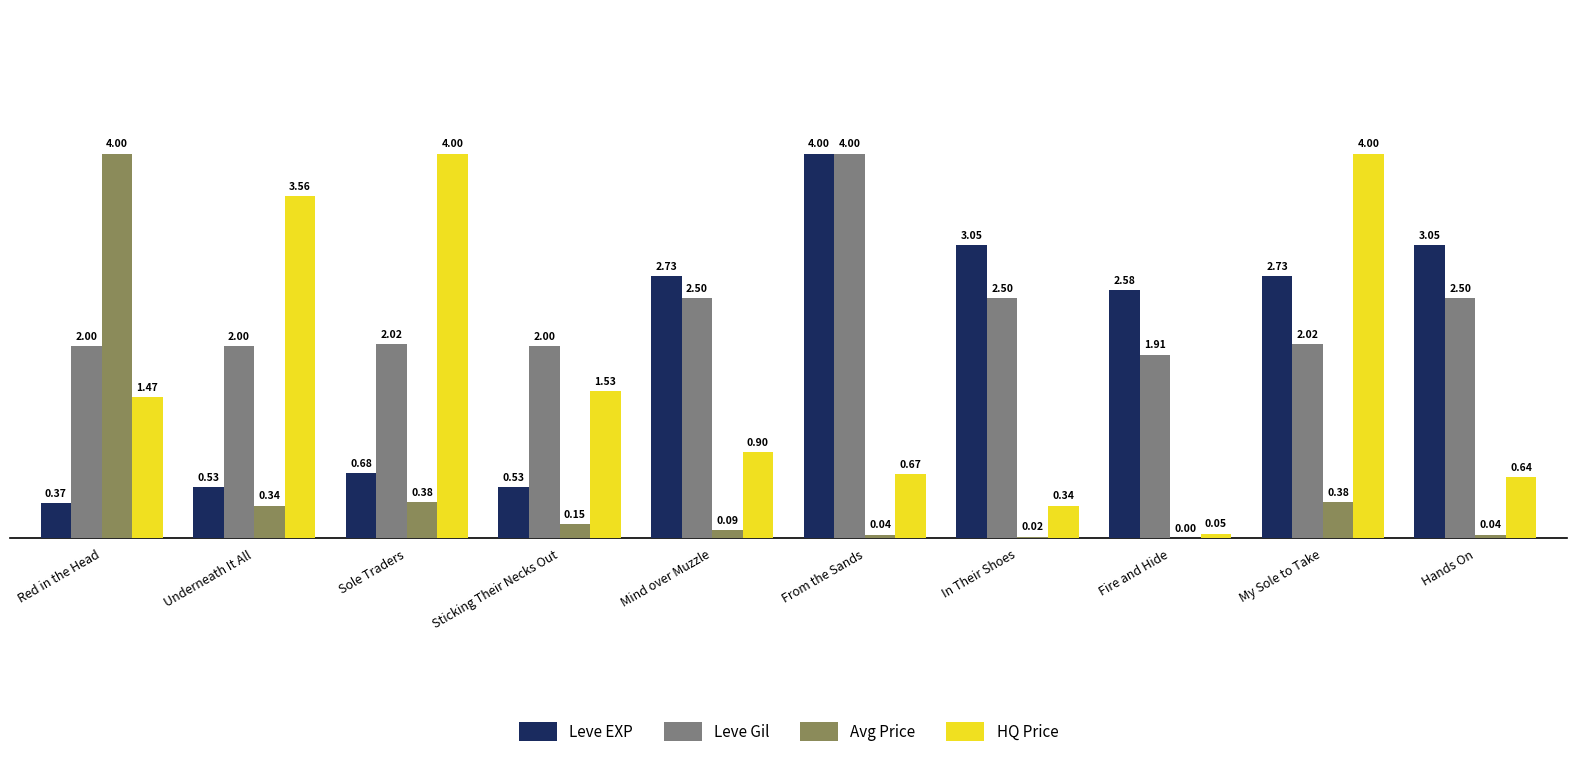

What is the total value across all series at In Their Shoes?

5.9